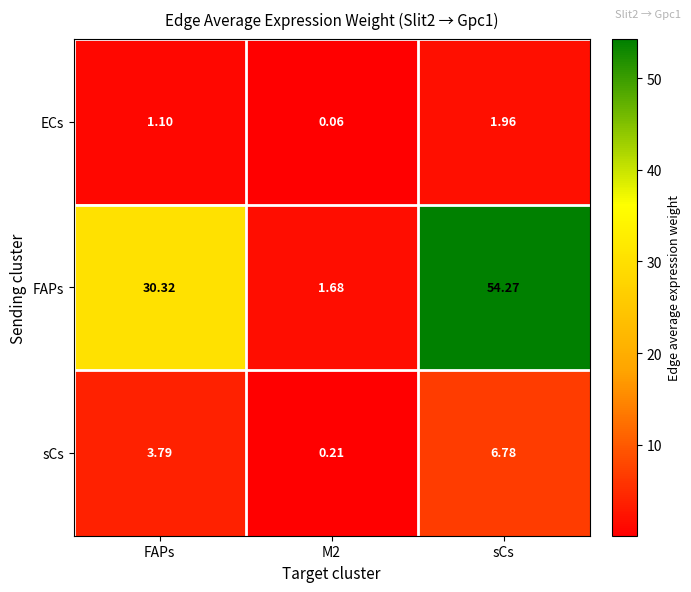

Which series has the largest total across all categories?

FAPs